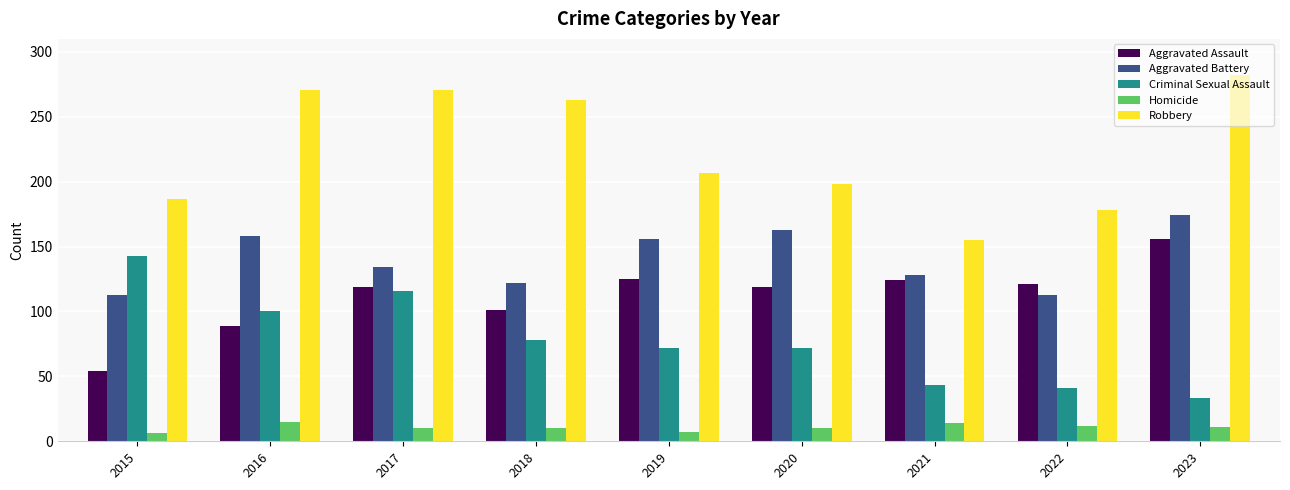

At how many categories does at least one series exceed 24?

9